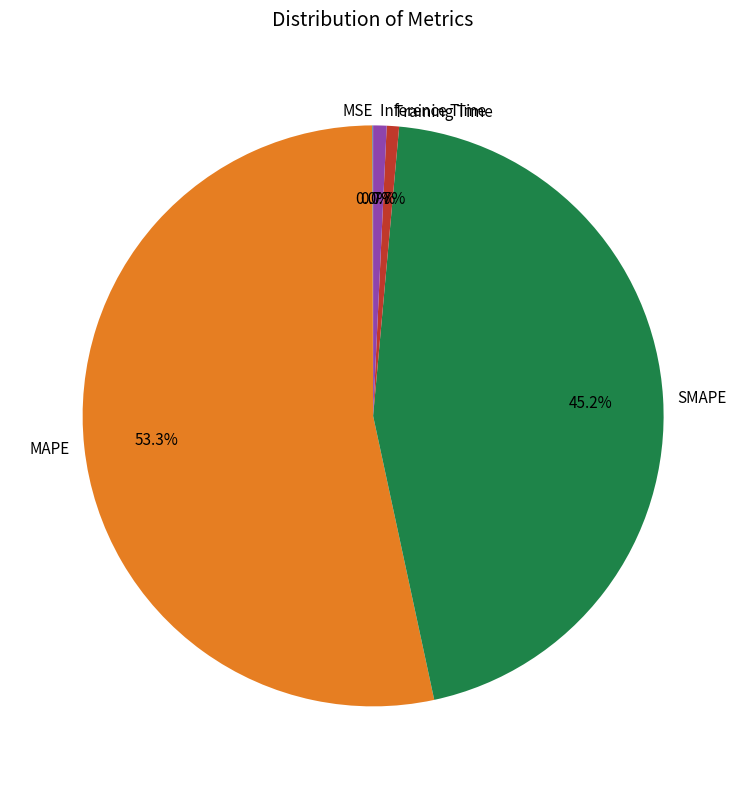

To the nearest percent, what is the average slice percentage?

20%